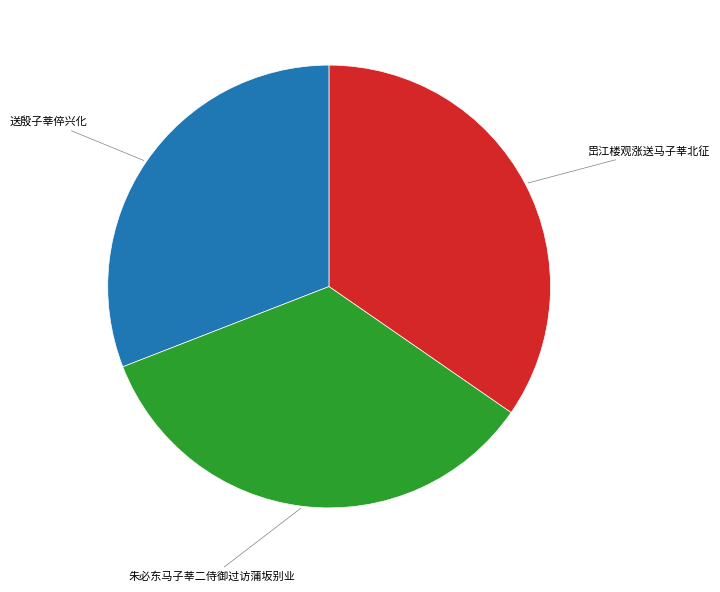

Does any single category account for the majority?

No